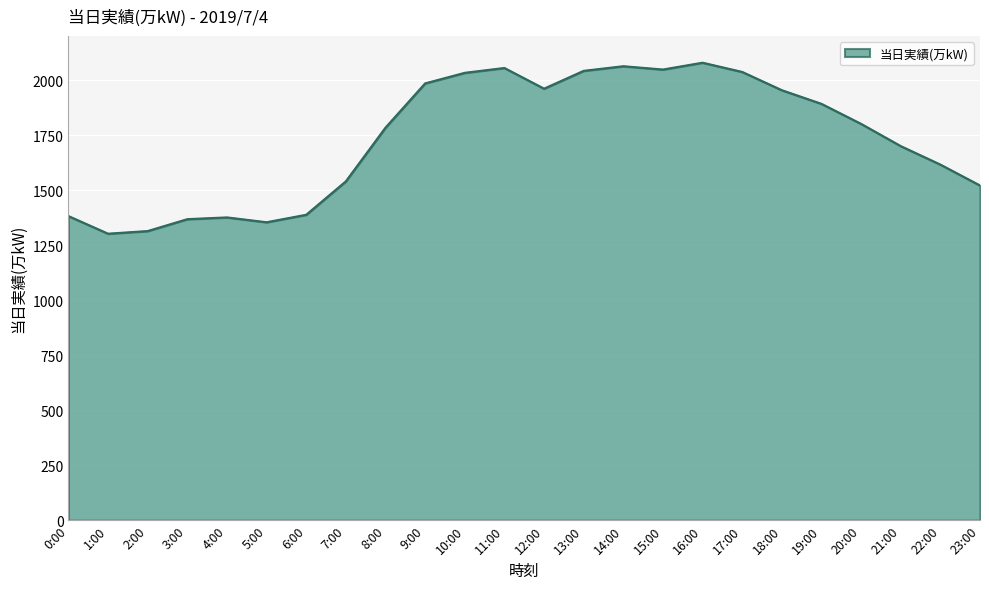

What is the difference between the values at 20:00 and 6:00?

413